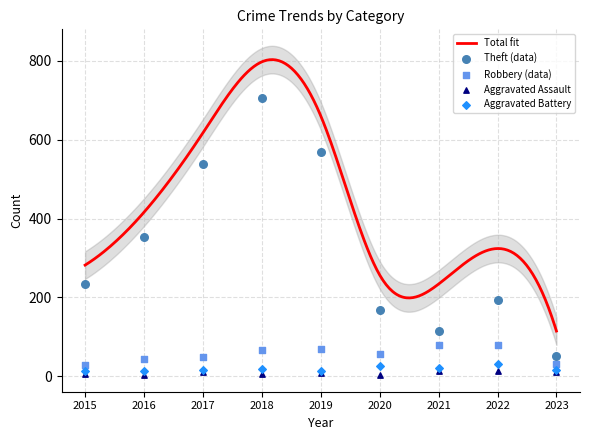

Which series reaches the minimum Y coordinate?

Aggravated Assault